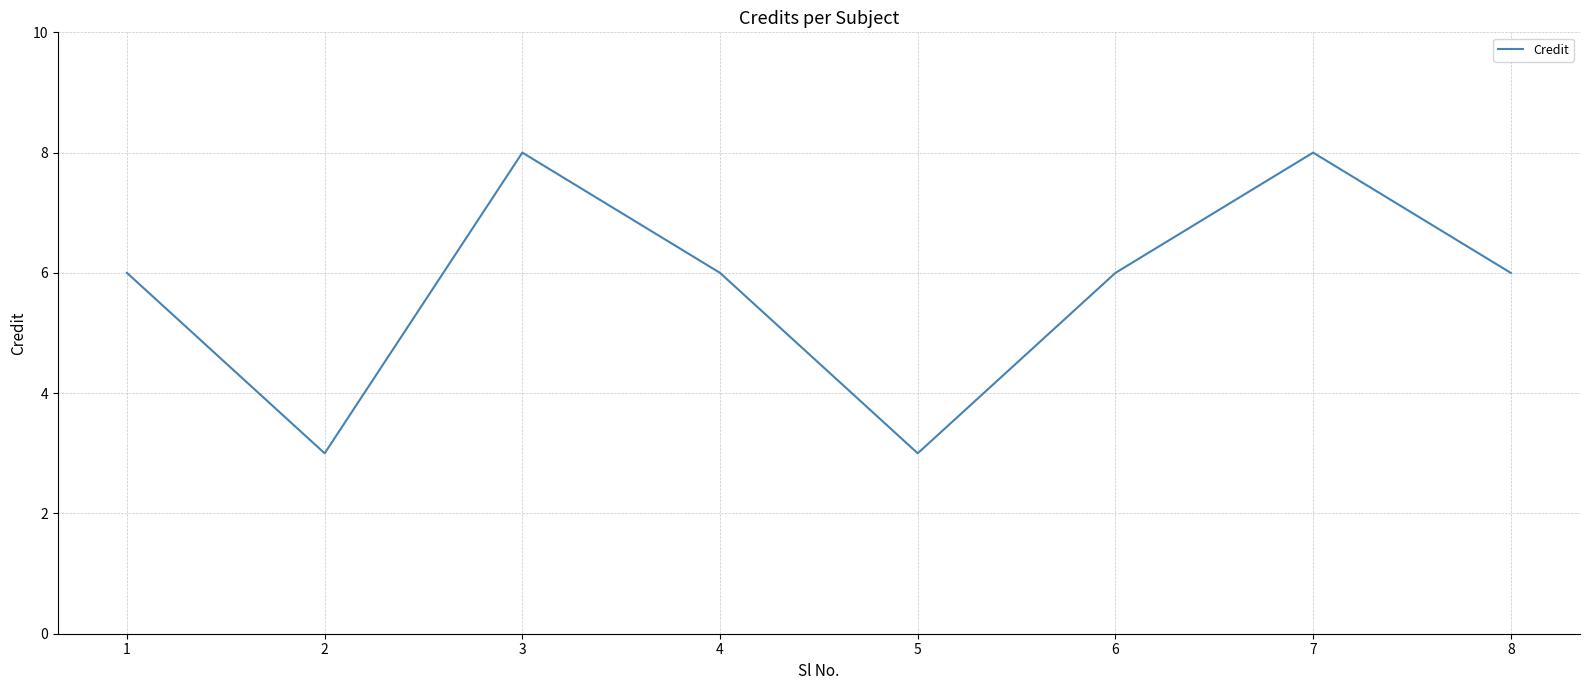

What is the minimum value shown in the chart?

3